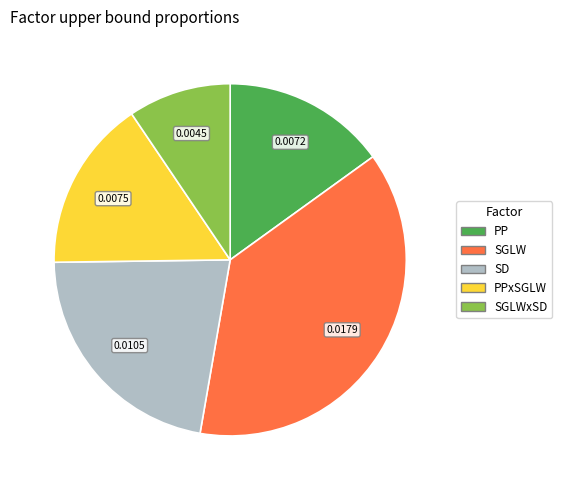

How many segments does this pie chart have?

5